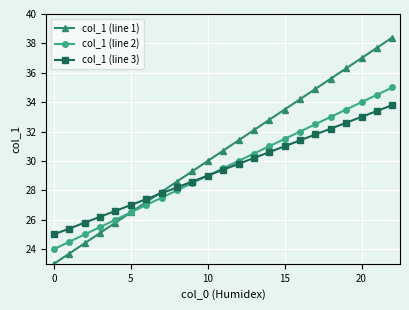

What is the value of the col_1 (line 2) point at the 19th from the left?

33.0